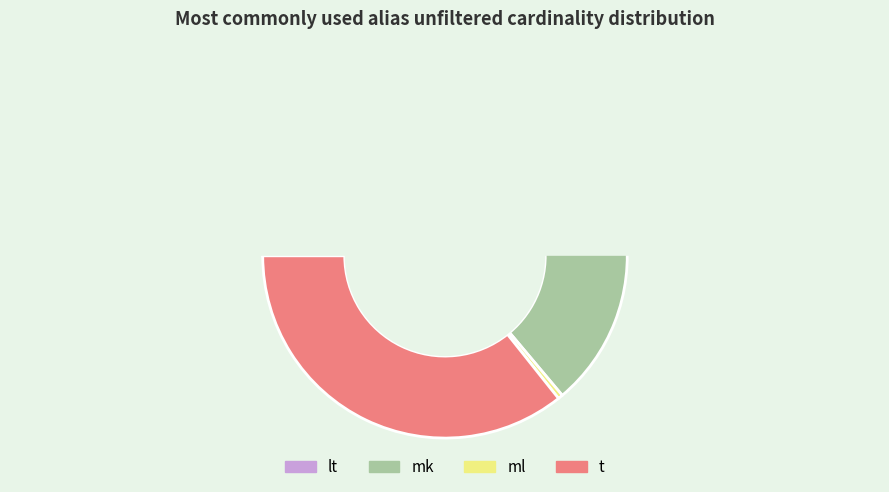

Is there any slice that represents more than half of the pie?

Yes